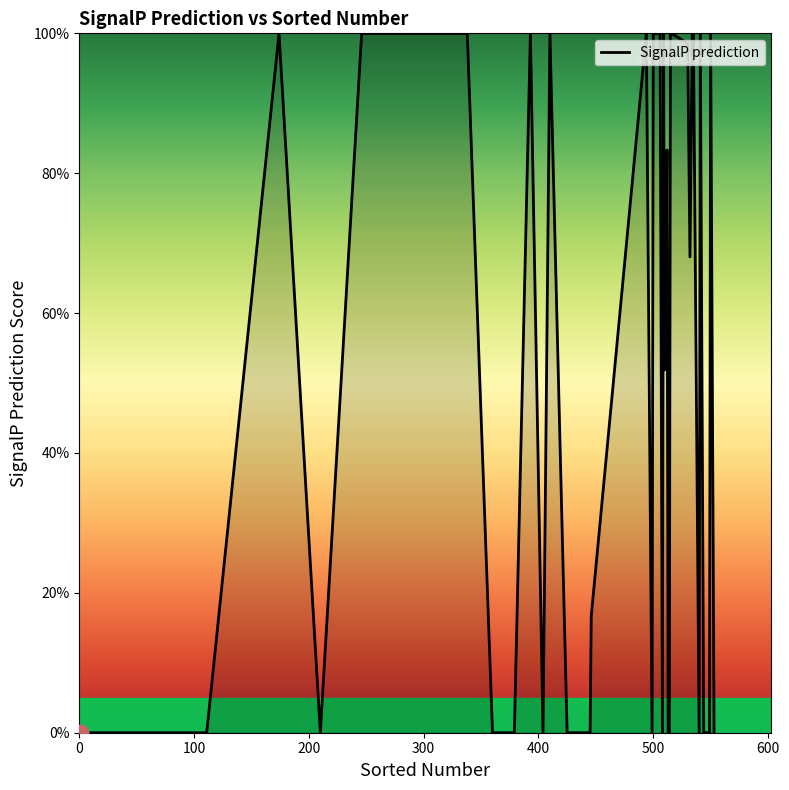

Does the chart have visible grid lines?

No